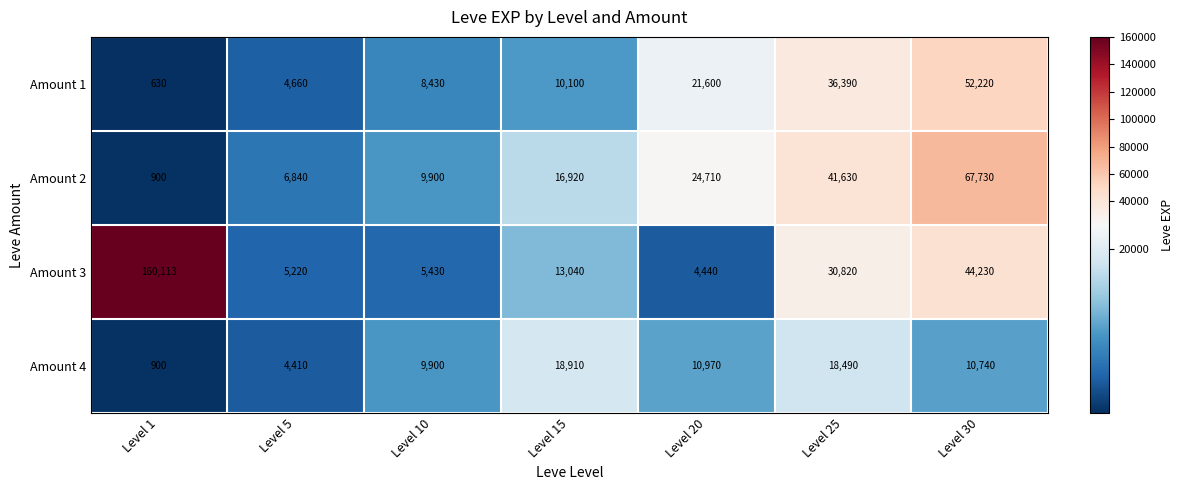

Is it true that Amount 4 equals 1839 at Level 5?

False